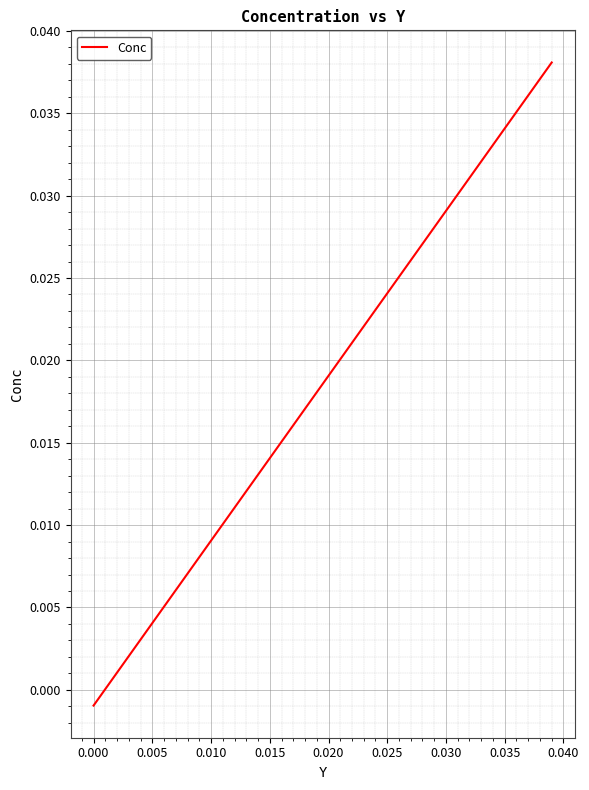

The value at 0.035 is 0.1. True or false?

False